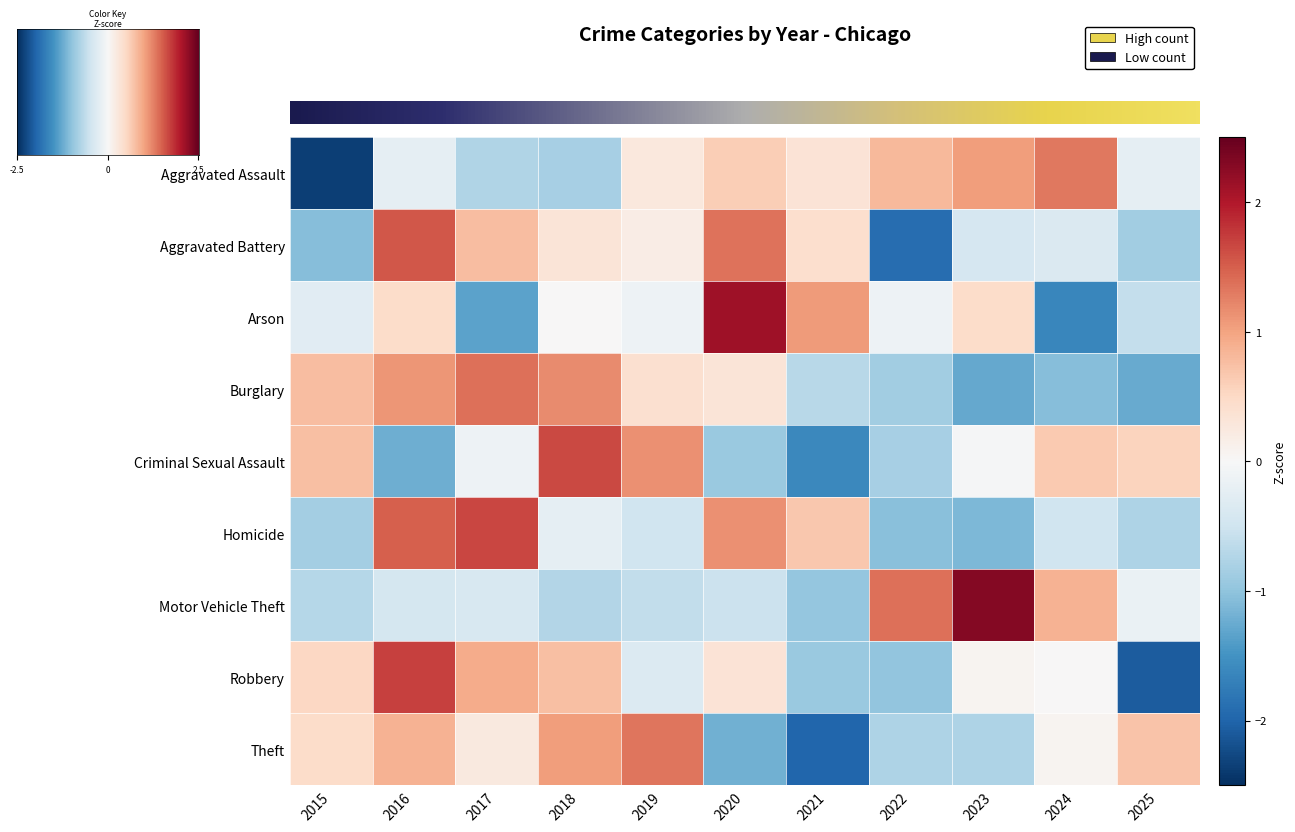

How many data points in Aggravated Assault are less than 0?

5